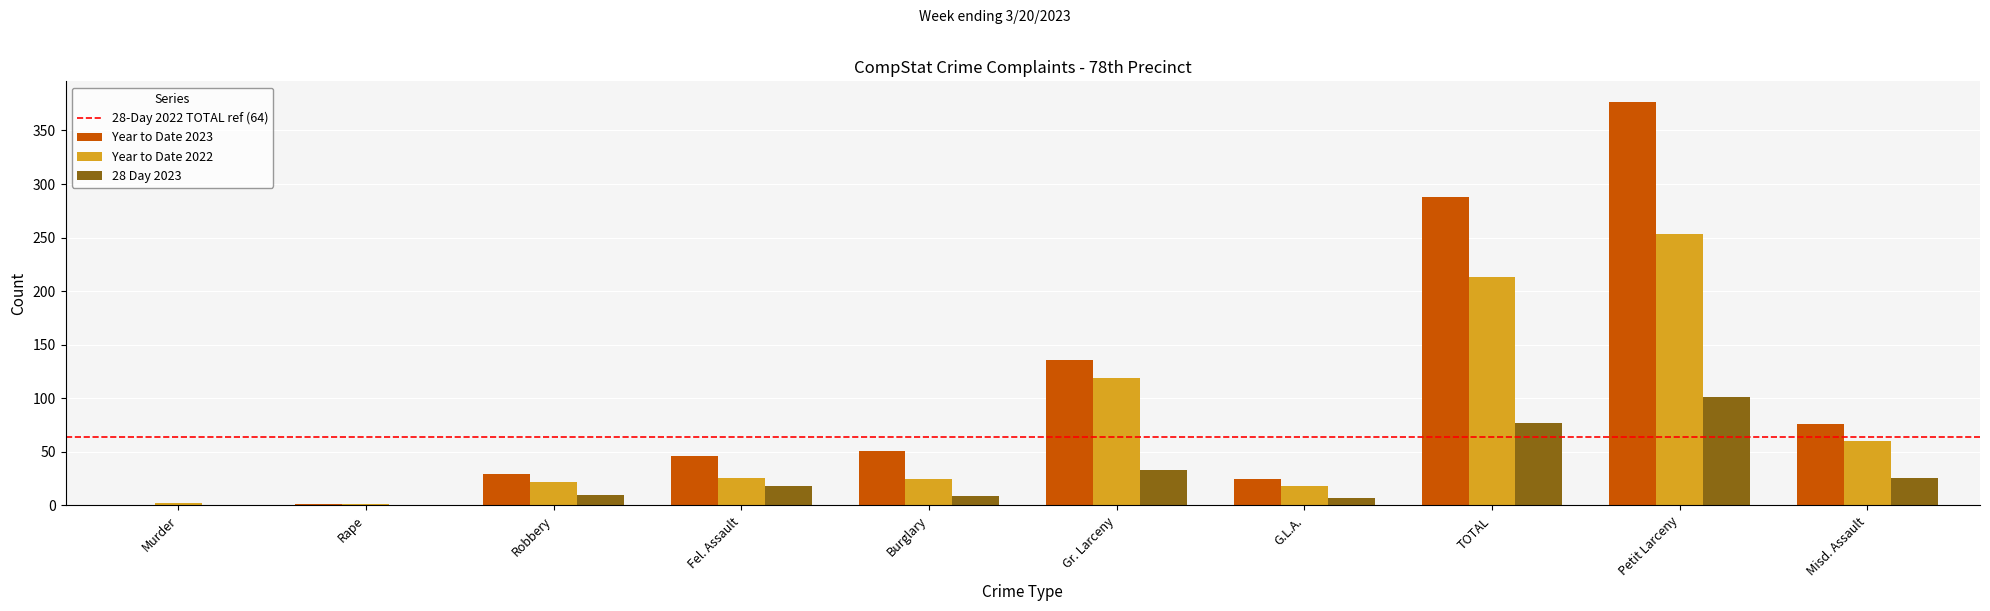

What is the sum of all Year to Date 2023 values?

1029